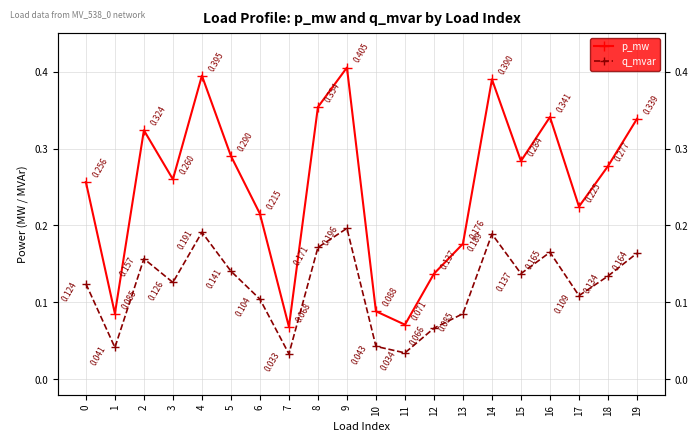

Does the chart have visible grid lines?

Yes